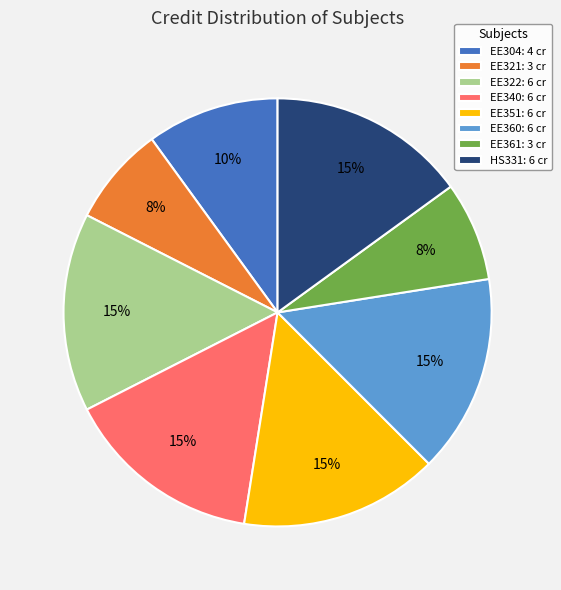

Is the sum of EE361: 3 cr and HS331: 6 cr greater than half?

No